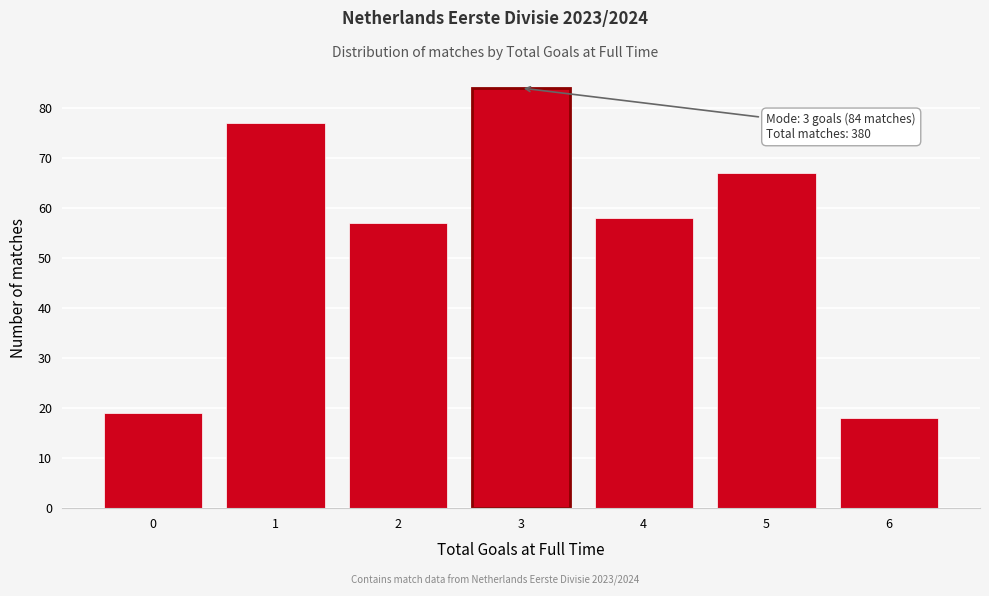

Which range on the x-axis has the tallest bar?

2.5 to 3.5